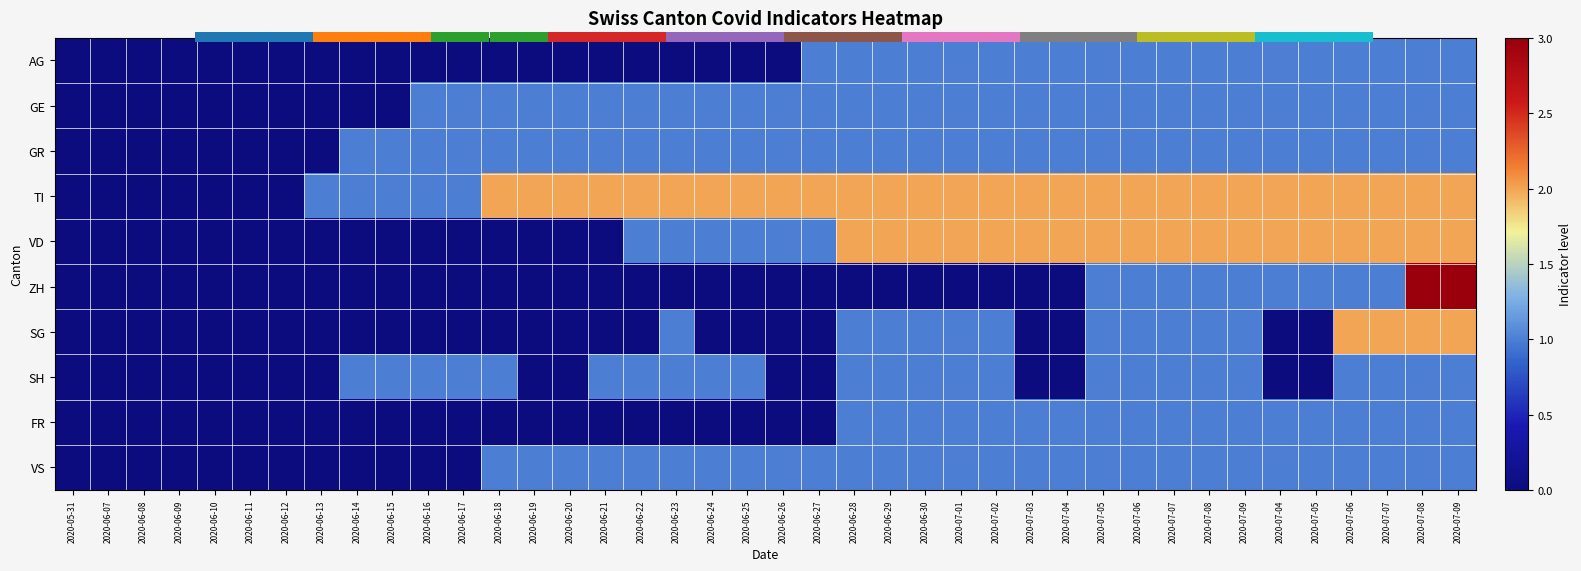

At which category is the sum across all series the highest?

2020-07-08